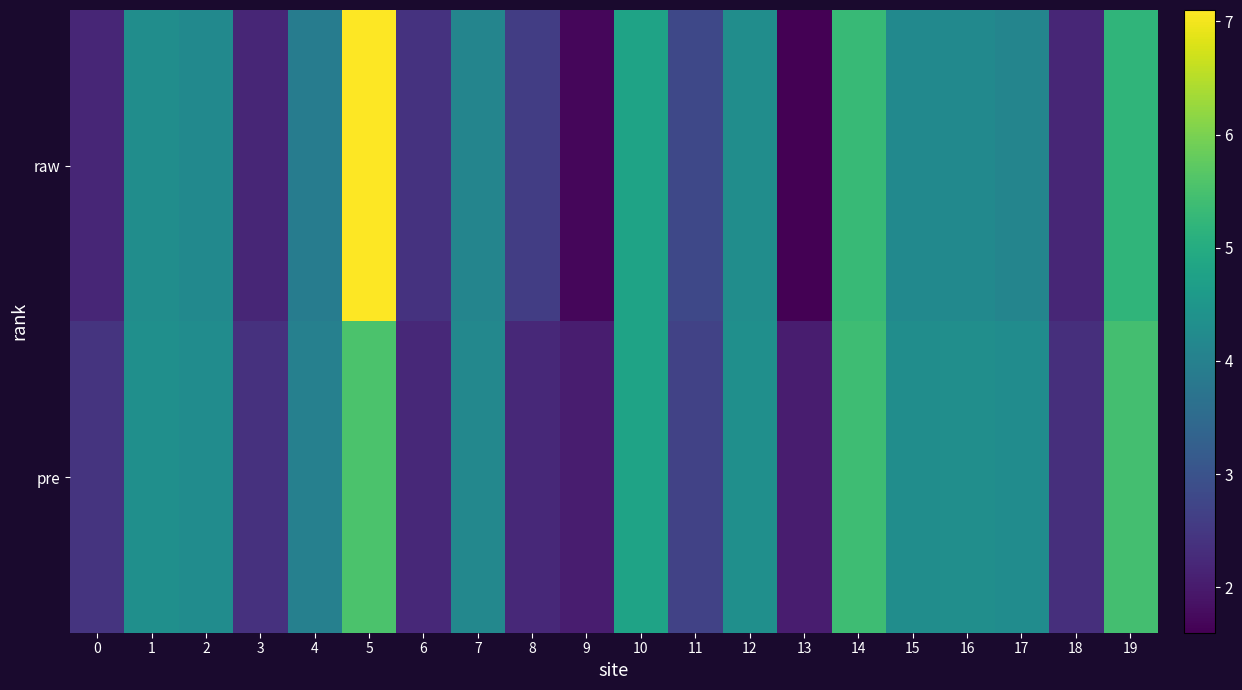

Reading right to left, what are all the values shown in this chart?

raw: 19=5.2	18=2.2	17=4.1	16=4.2	15=4.2	14=5.3	13=1.6	12=4.3	11=2.8	10=4.8	9=1.7	8=2.6	7=4.1	6=2.4	5=7.1	4=3.9	3=2.2	2=4.2	1=4.3	0=2.2
pre: 19=5.5	18=2.3	17=4.3	16=4.3	15=4.3	14=5.4	13=2.0	12=4.3	11=2.7	10=4.8	9=2.1	8=2.2	7=4.2	6=2.2	5=5.5	4=4.0	3=2.4	2=4.3	1=4.3	0=2.4